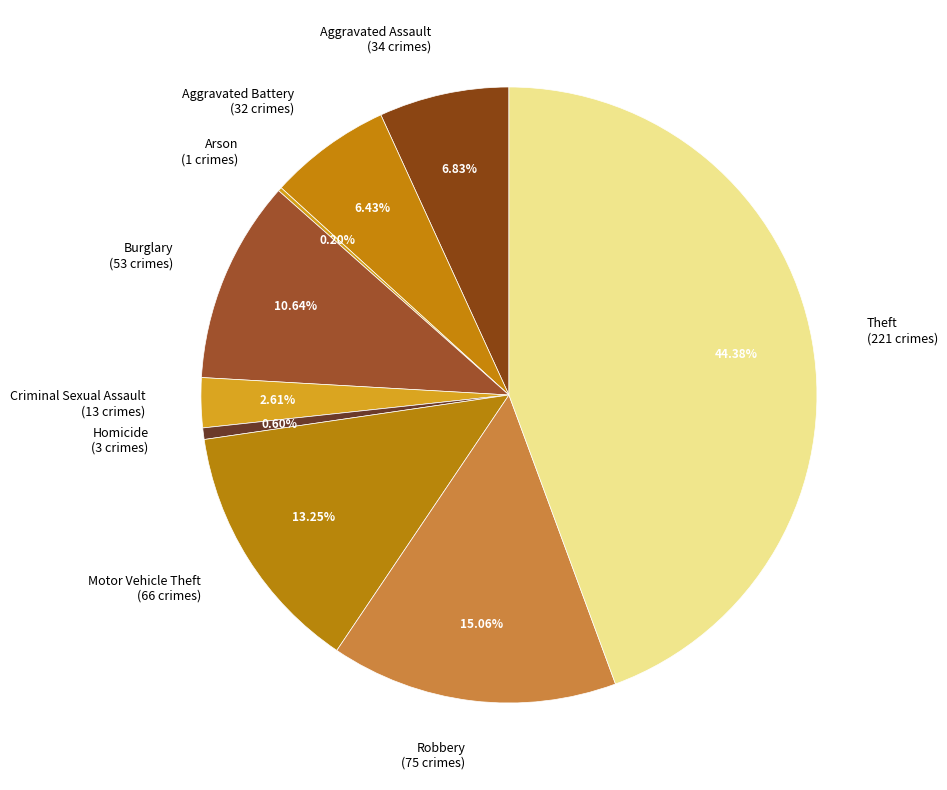

Which slice is the largest?

Theft